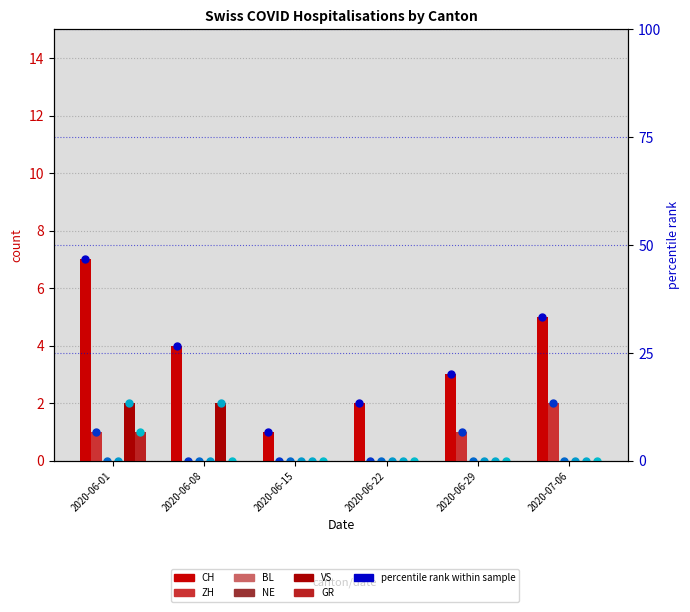

List the labels in order of ZH value, largest first.

2020-07-06, 2020-06-01, 2020-06-29, 2020-06-08, 2020-06-15, 2020-06-22